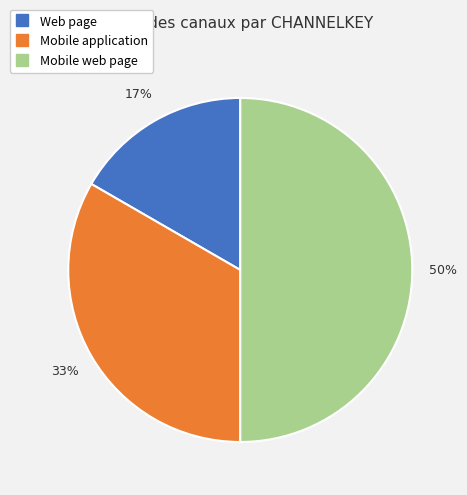

Does Mobile application represent more than half of the total?

No